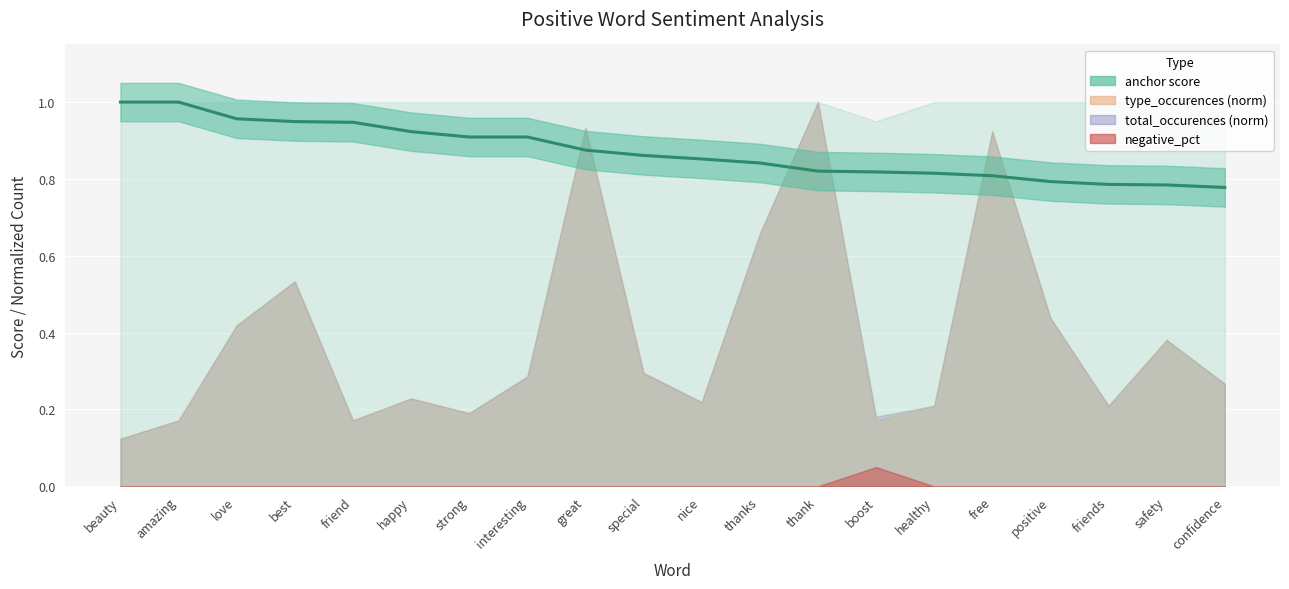

Reading left to right, what are all the values shown in this chart?

1.0	1.0	1.0	0.9	0.9	0.9	0.9	0.9	0.9	0.9	0.9	0.8	0.8	0.8	0.8	0.8	0.8	0.8	0.8	0.8